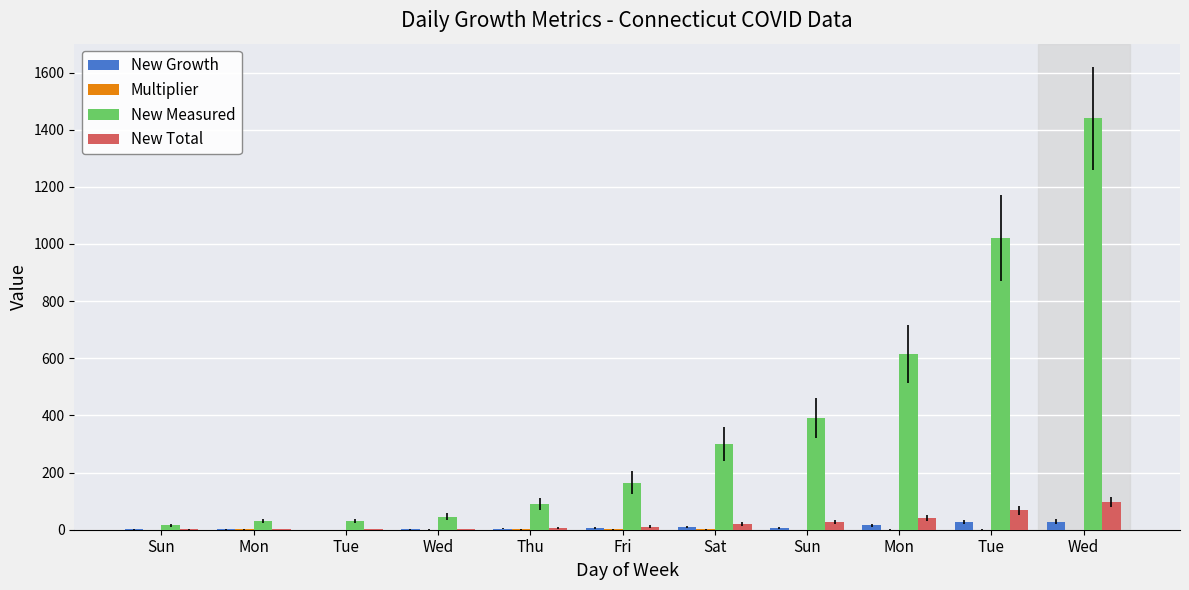

Which series has the largest range (max minus min)?

New Measured